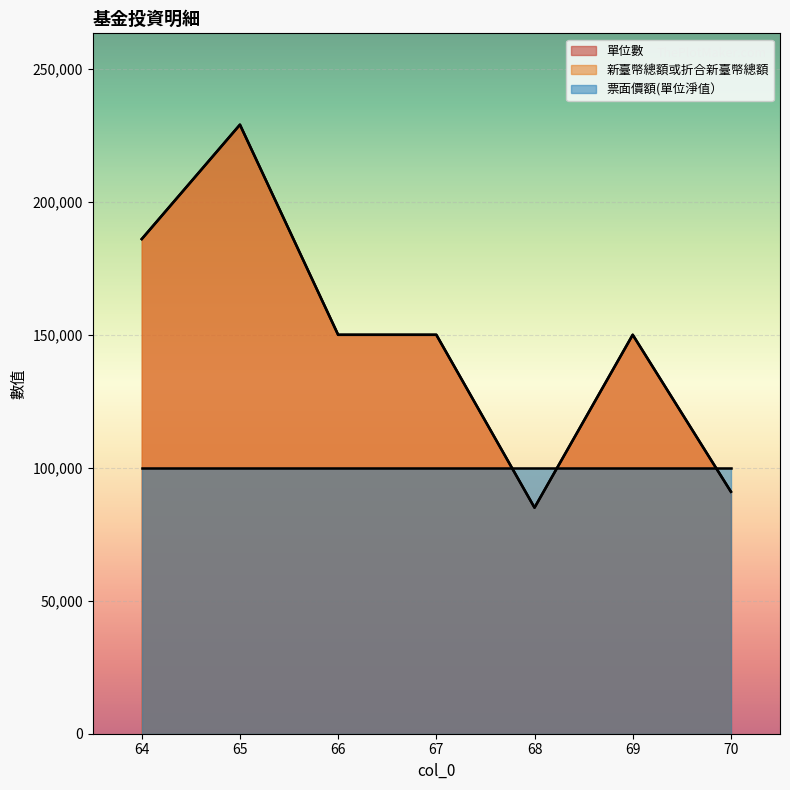

True or false: 新臺幣總額或折合新臺幣總額 has more than 2 interior local peaks.

False